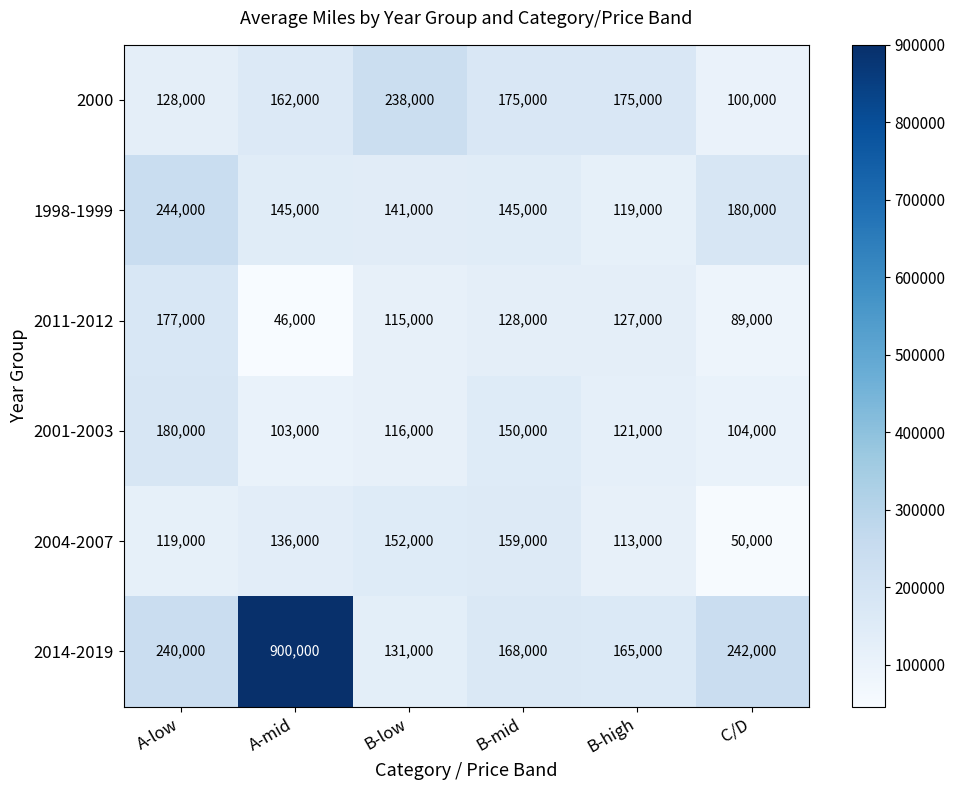

What is the difference between the highest and lowest values at B-low?

123000